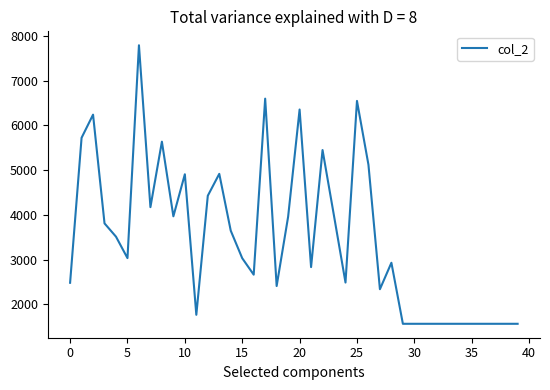

What is the maximum value shown in the chart?

7793